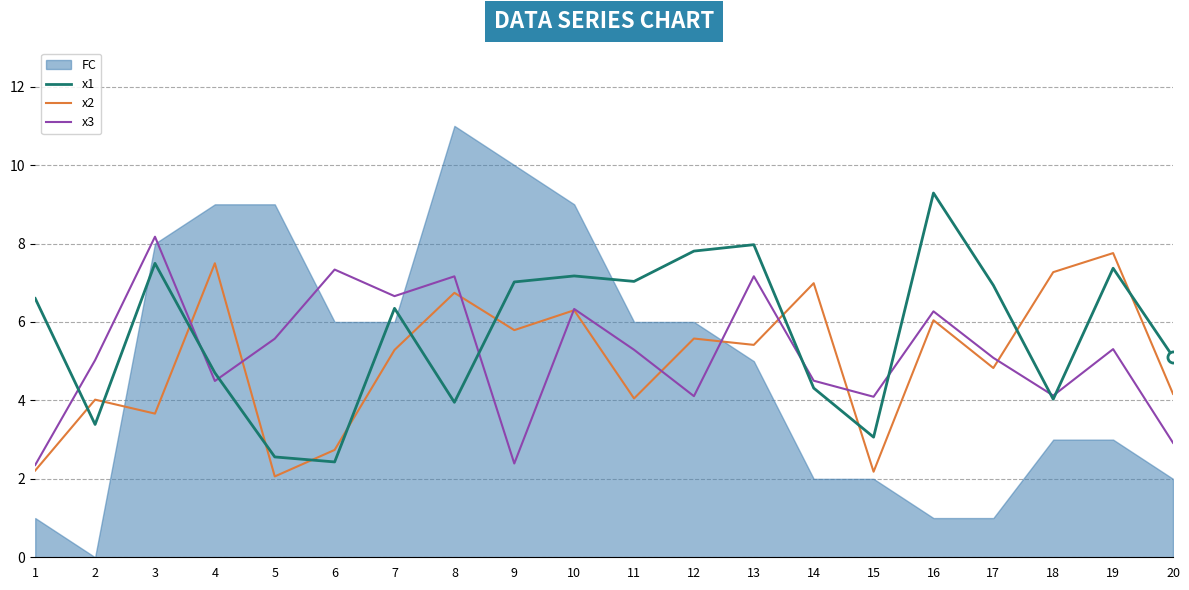

What is the sum of the x3 values at 8 and 12?

11.3